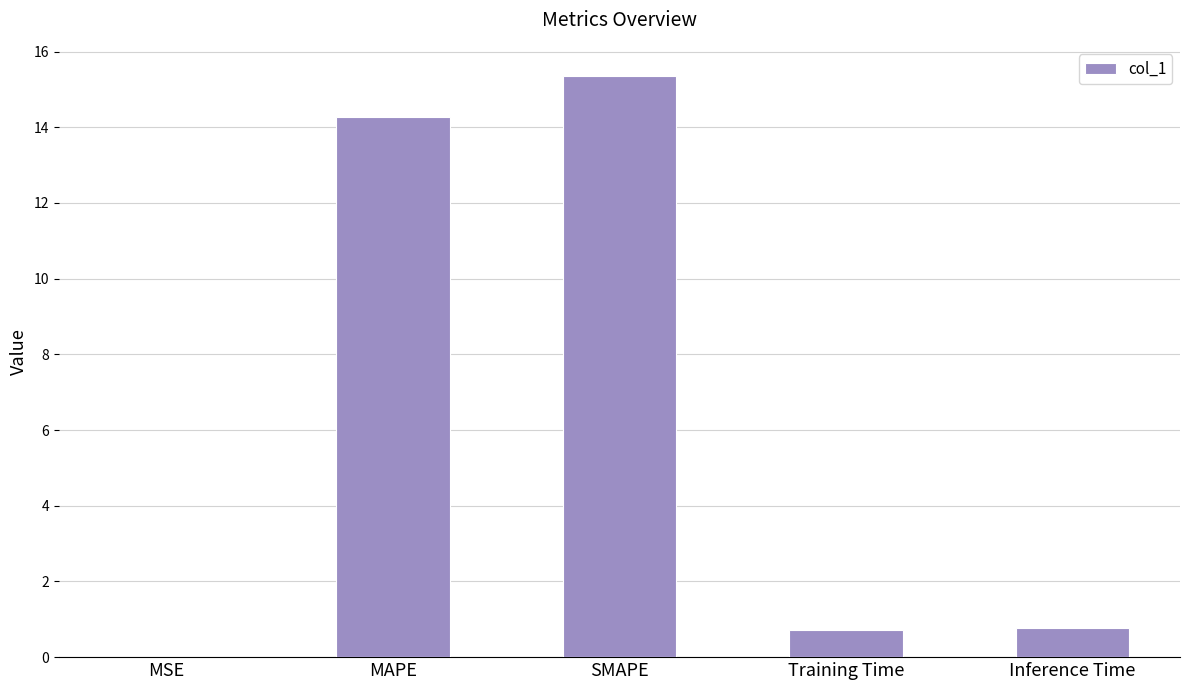

Approximately how many times larger is the value at MAPE compared to SMAPE?

0.9